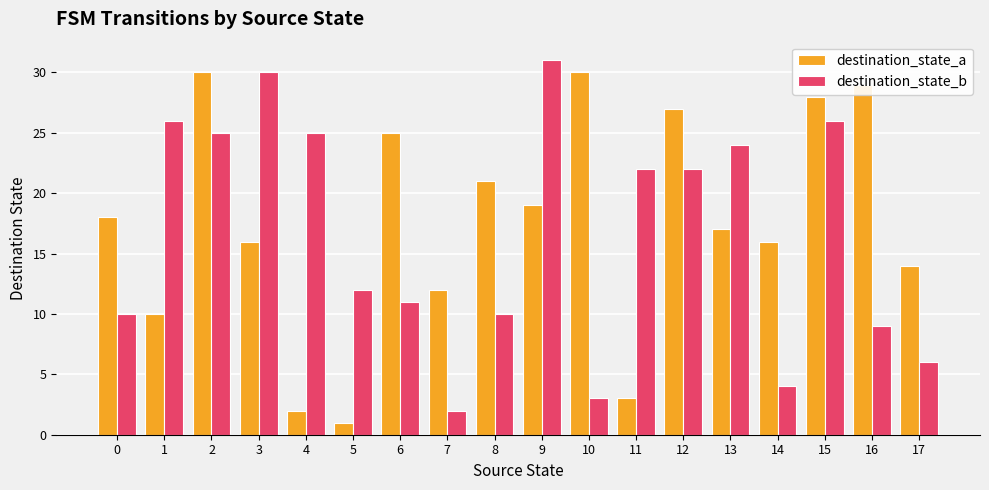

At which category is the sum across all series the highest?

2